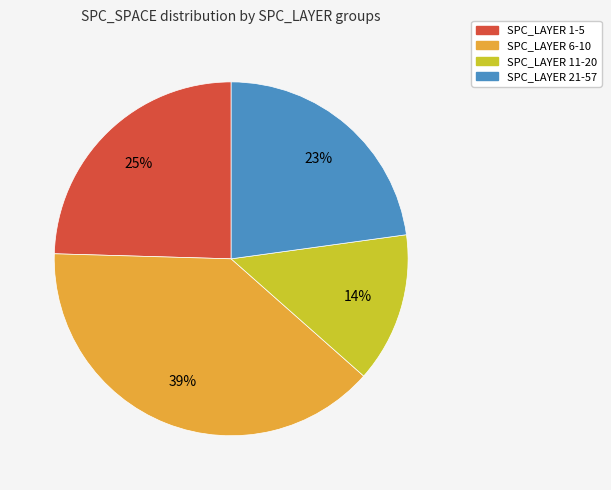

Is there a majority slice in this chart?

No